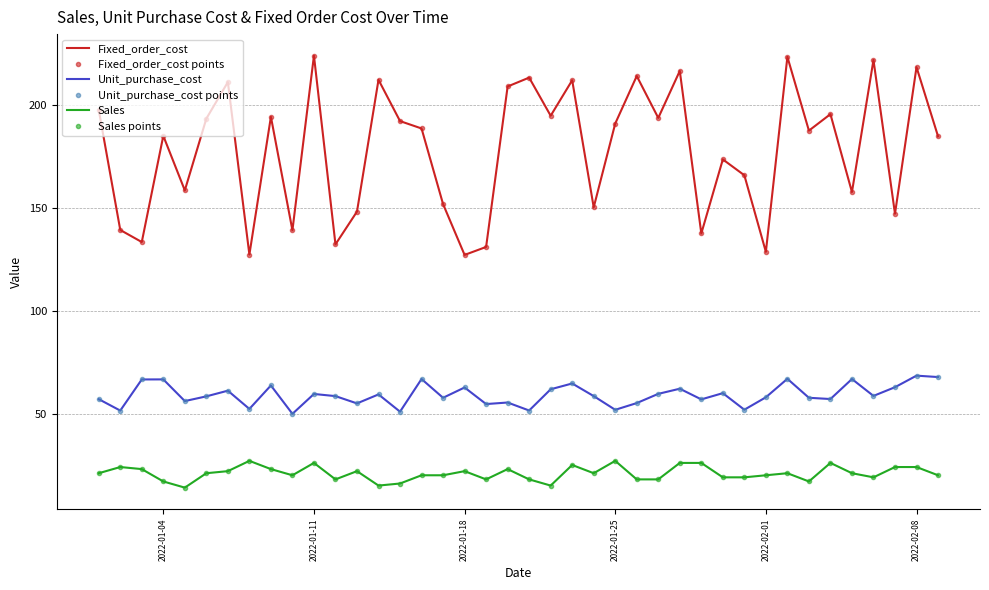

What are all the series names shown in the legend?

Fixed_order_cost, Fixed_order_cost points, Unit_purchase_cost, Unit_purchase_cost points, Sales, Sales points